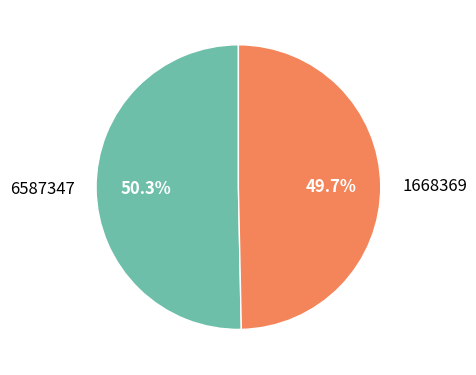

How many slices are in this pie chart?

2